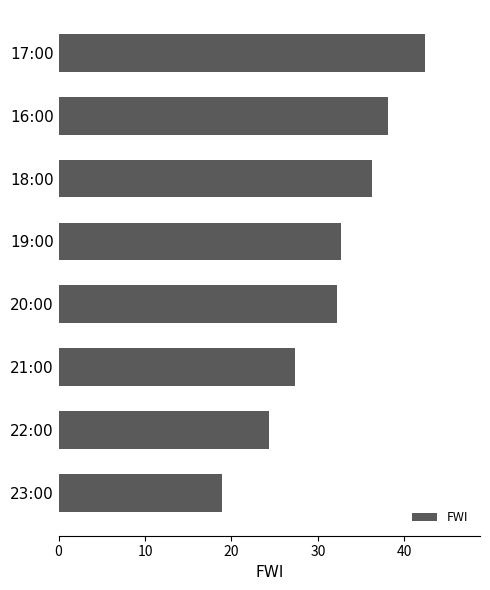

What is the change in value from 19:00 to 22:00?

-8.3